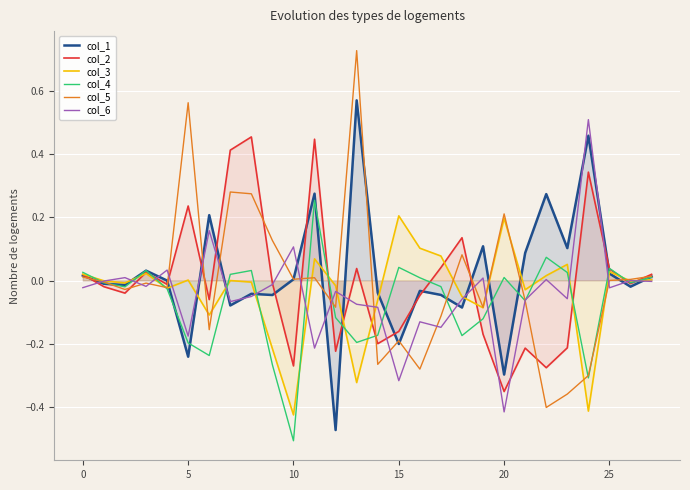

How many intersections are there between col_6 and col_3?

16